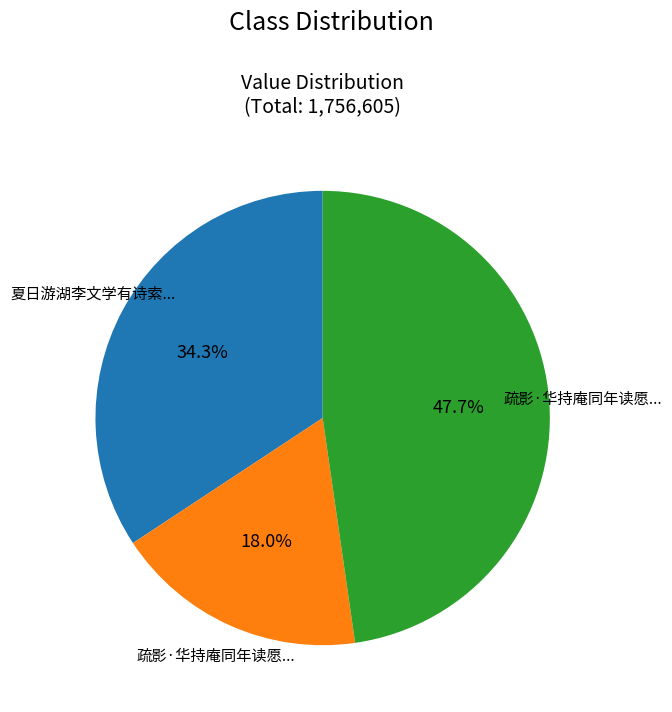

How many slices are in this pie chart?

3